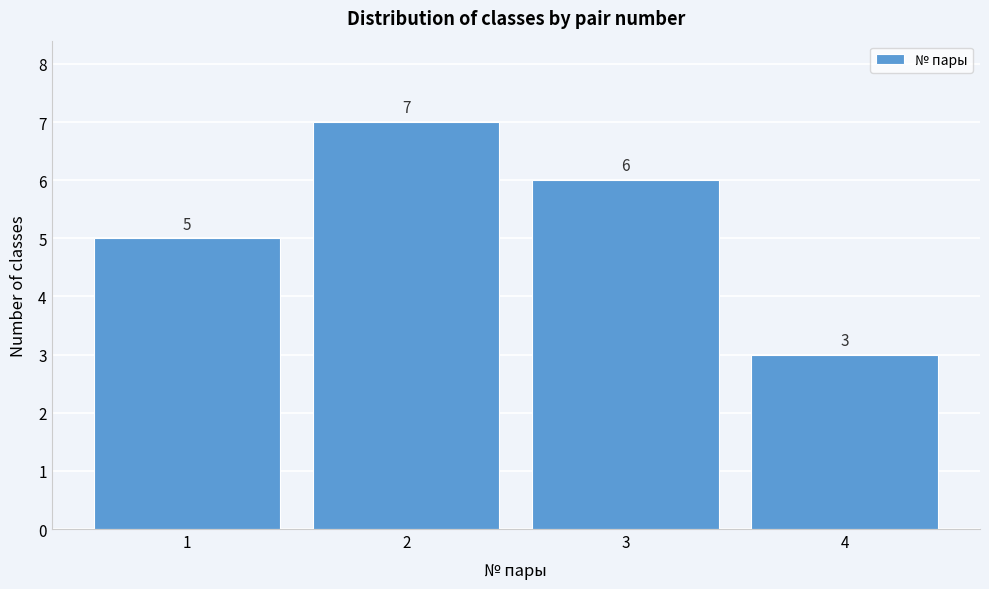

Reading left to right, list all the values displayed in this chart.

1=5	2=7	3=6	4=3